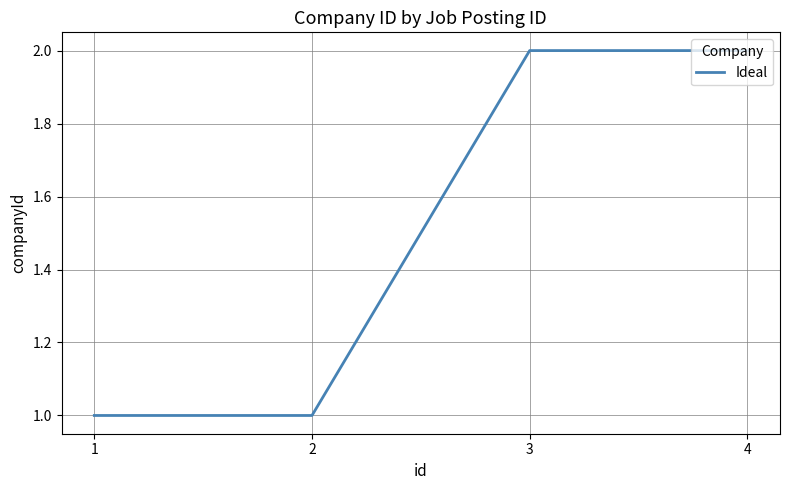

What is the change in value from 1 to 4?

+1